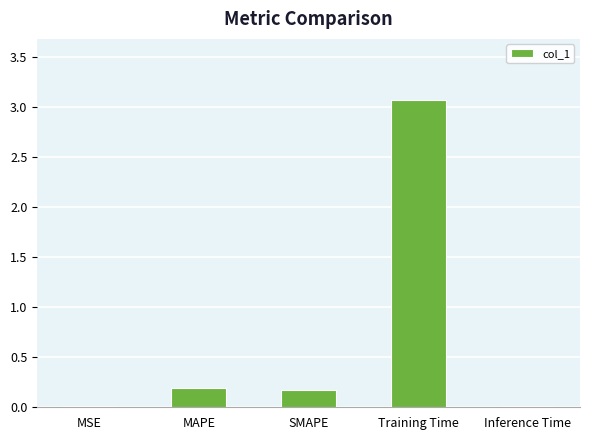

What is the difference between the maximum and minimum values?

3.1